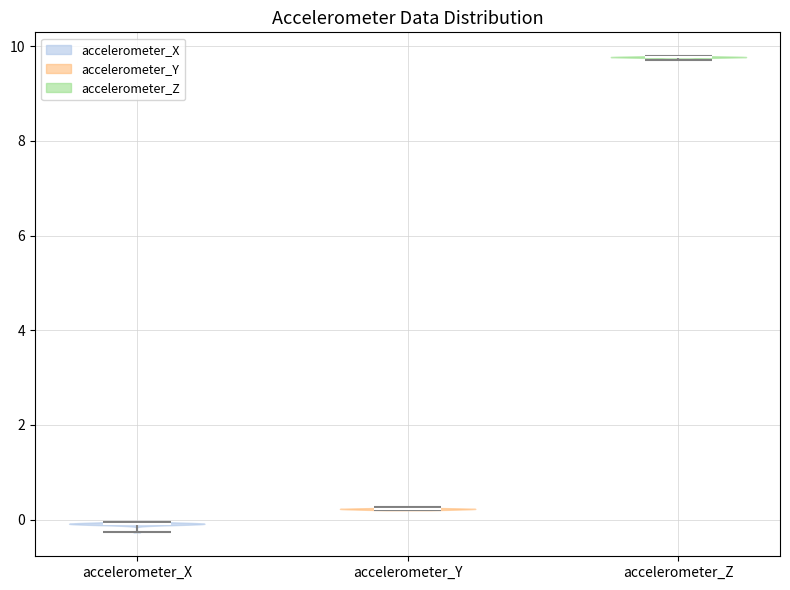

Reading left to right, read every violin against the y-axis: where its median line is, and the lowest and highest points it reaches. The values are not printed on the chart, so give them approximately, as read against the axis.

accelerometer_X: median line 0.0, lowest point -0.2, highest point 0.0
accelerometer_Y: median line 0.2, lowest point 0.2, highest point 0.2
accelerometer_Z: median line 9.8, lowest point 9.8, highest point 9.8